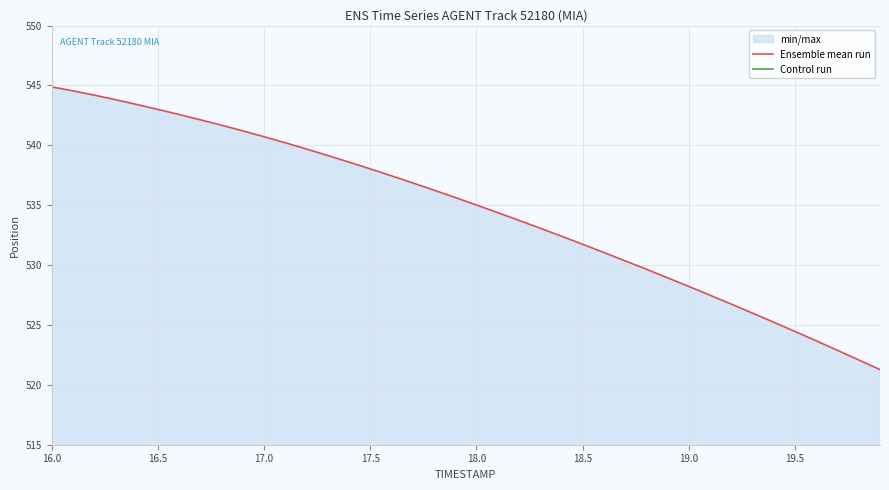

List the series in order of their peak value, lowest first.

Control run, Ensemble mean run